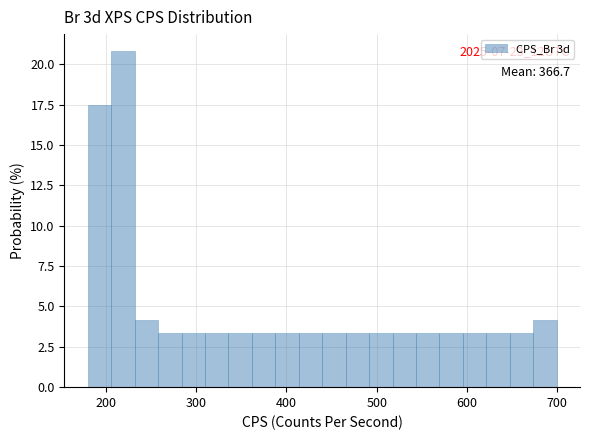

Around what value on the x-axis is the tallest bar? Give the approximate position of its centre, as read against the axis.

220